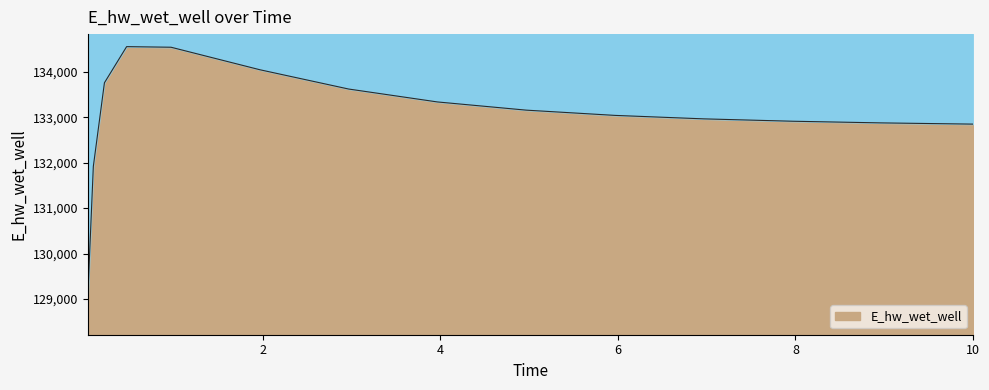

What position from the right is 0.96875?

11